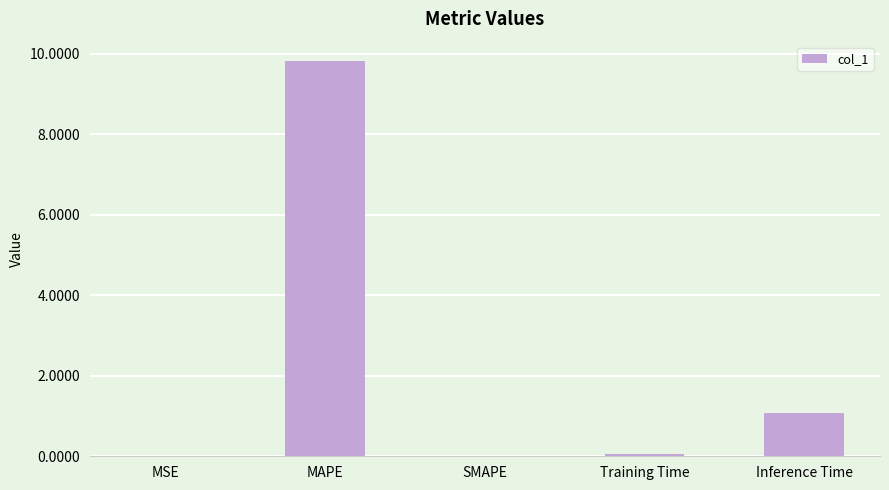

What is the sum of the values at Inference Time and MSE?

1.1